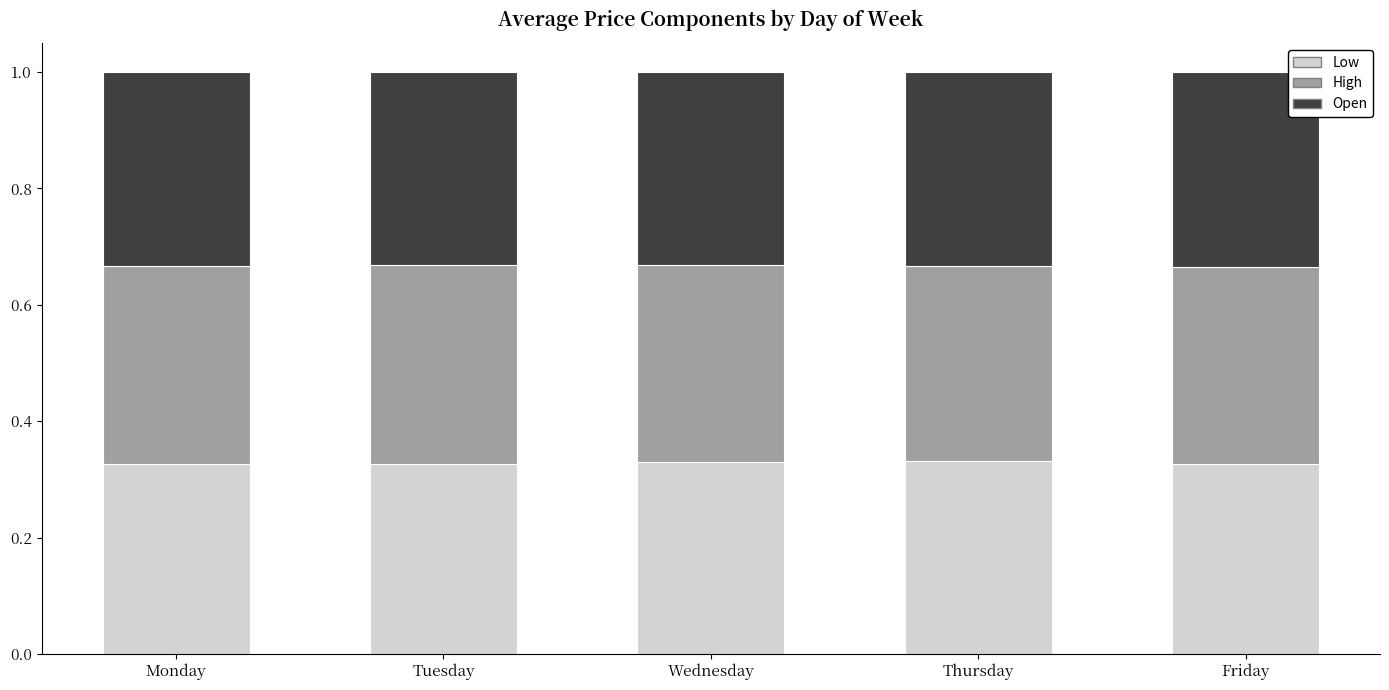

What is the sum of all Low values?

1.6